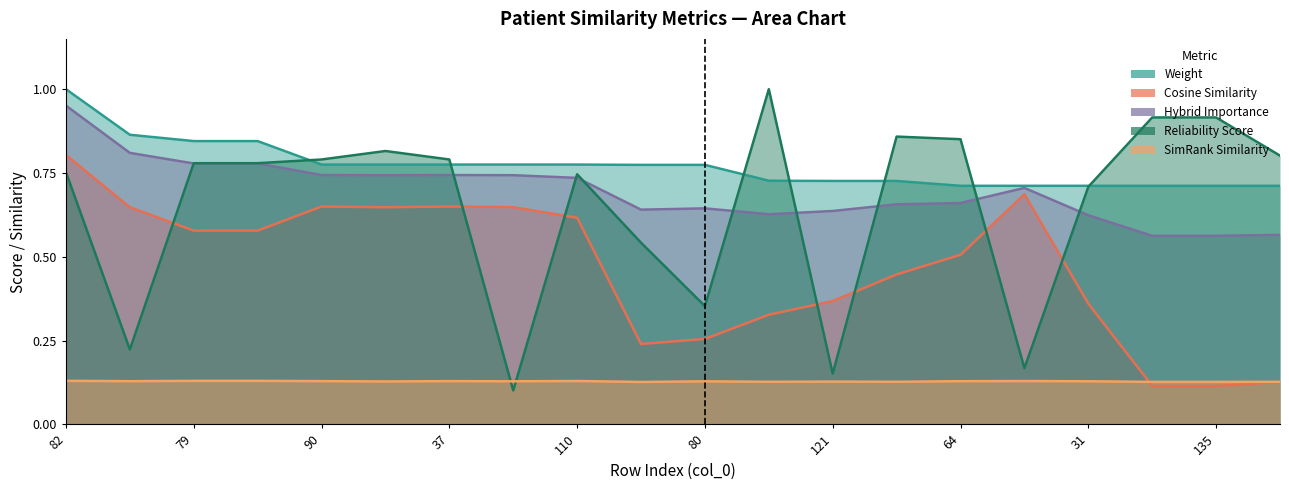

True or false: weight and simrank_similarity_to_test_node intersect in this chart.

False